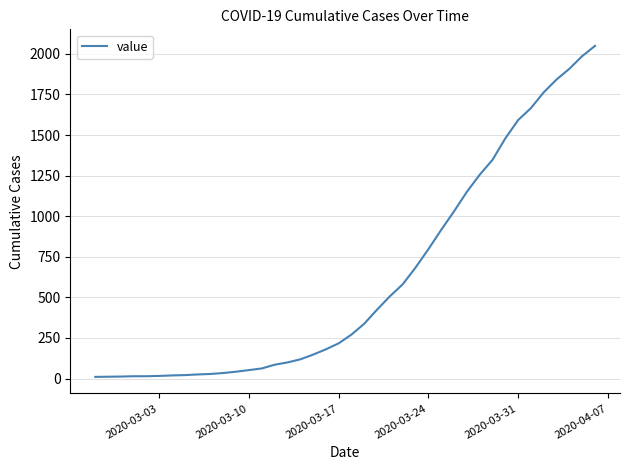

Does the chart have visible grid lines?

Yes